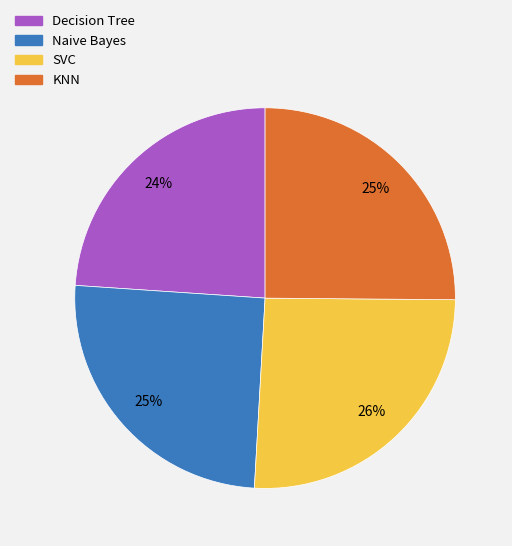

The Decision Tree slice represents 24% of the pie. True or false?

True